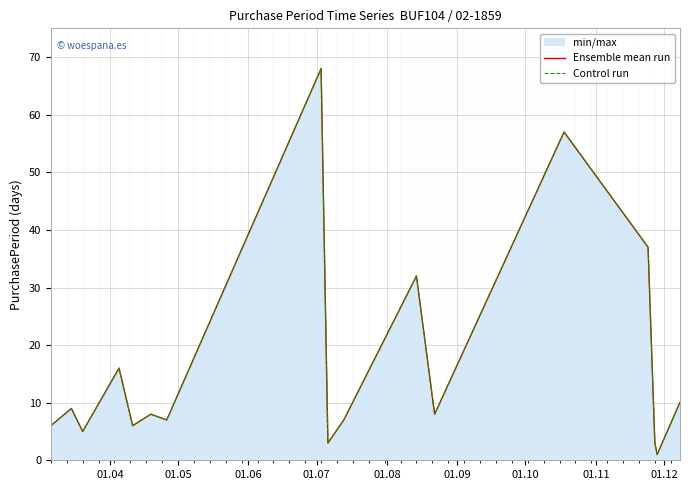

How many values in the Ensemble mean run series exceed 8?

7